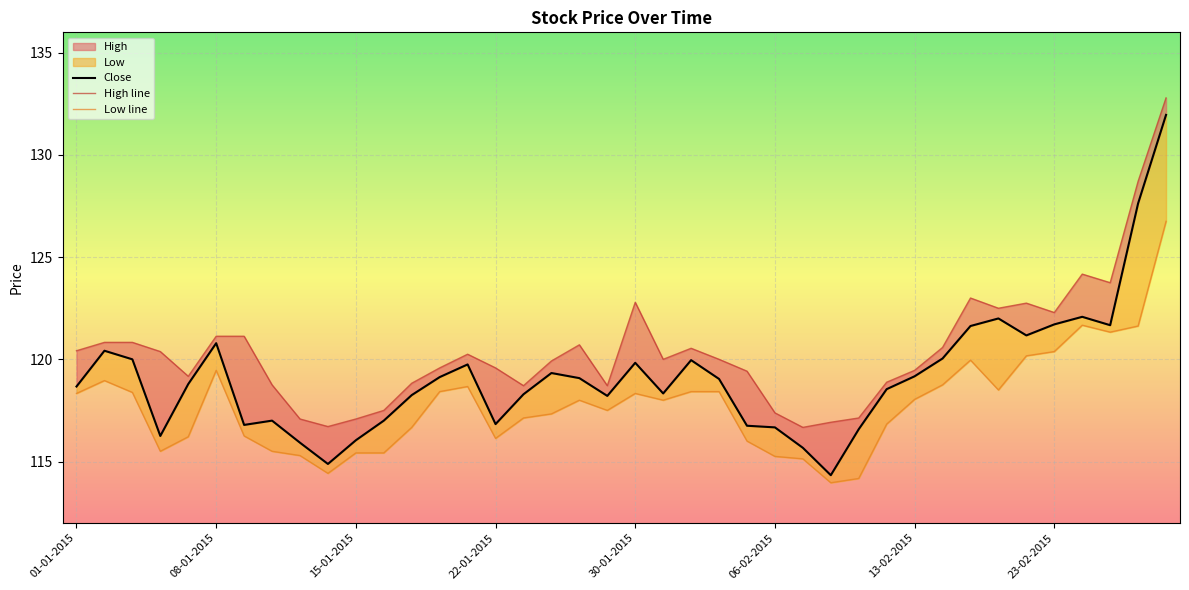

At which label does Low first exceed 118?

01-01-2015